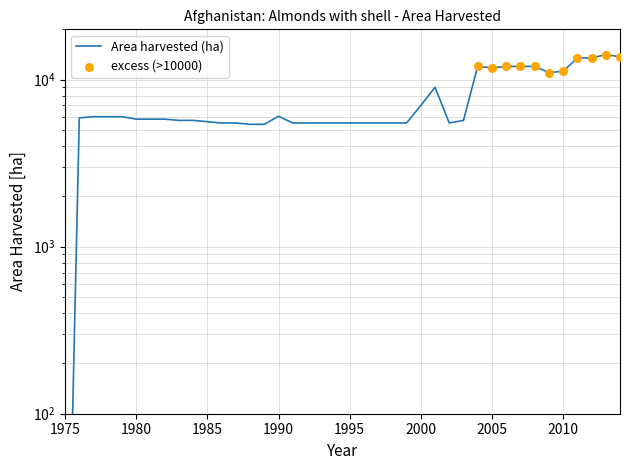

Which has a higher value, 2006 or 1993?

2006